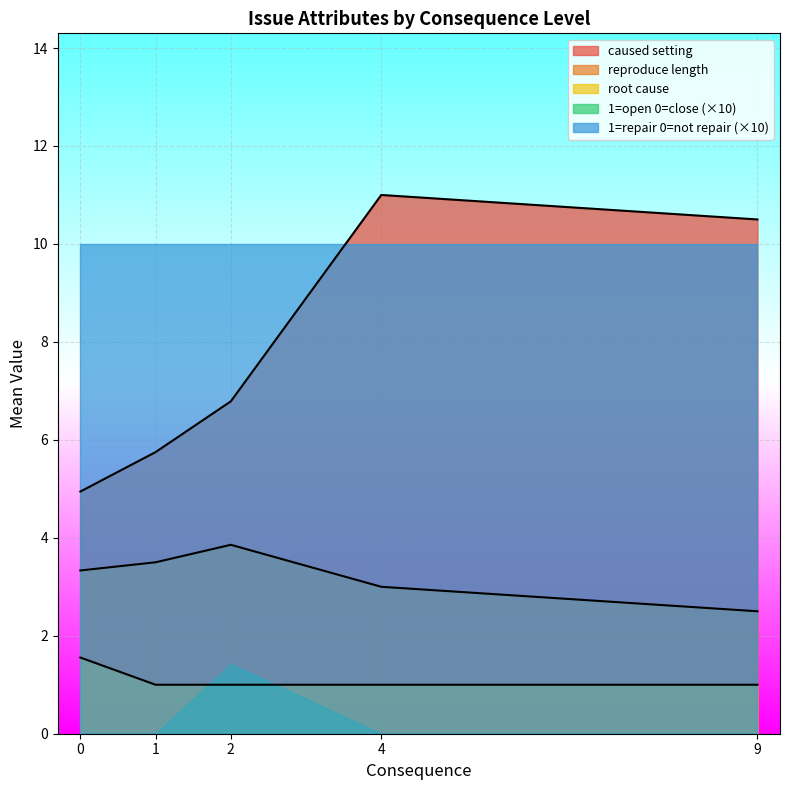

What is the difference between the second highest and minimum values in the root cause series?

0.0